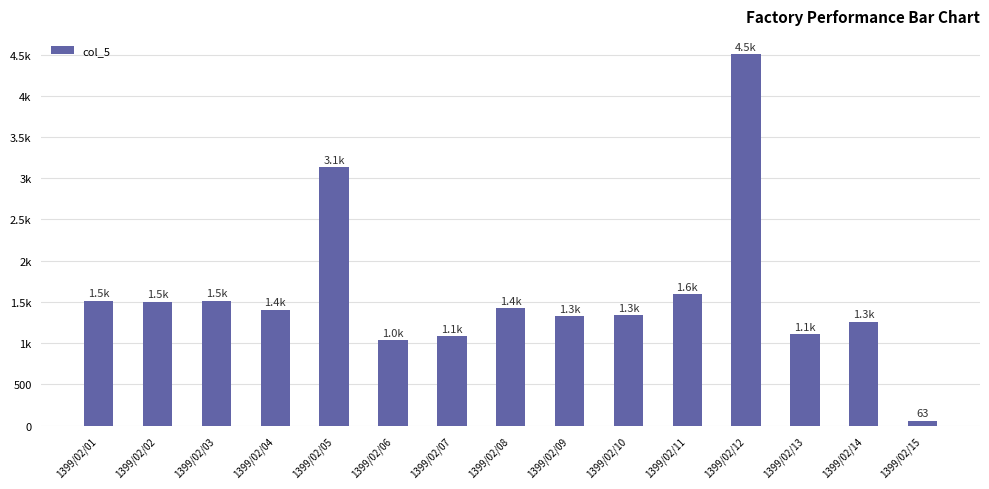

Does the chart contain any negative values?

No